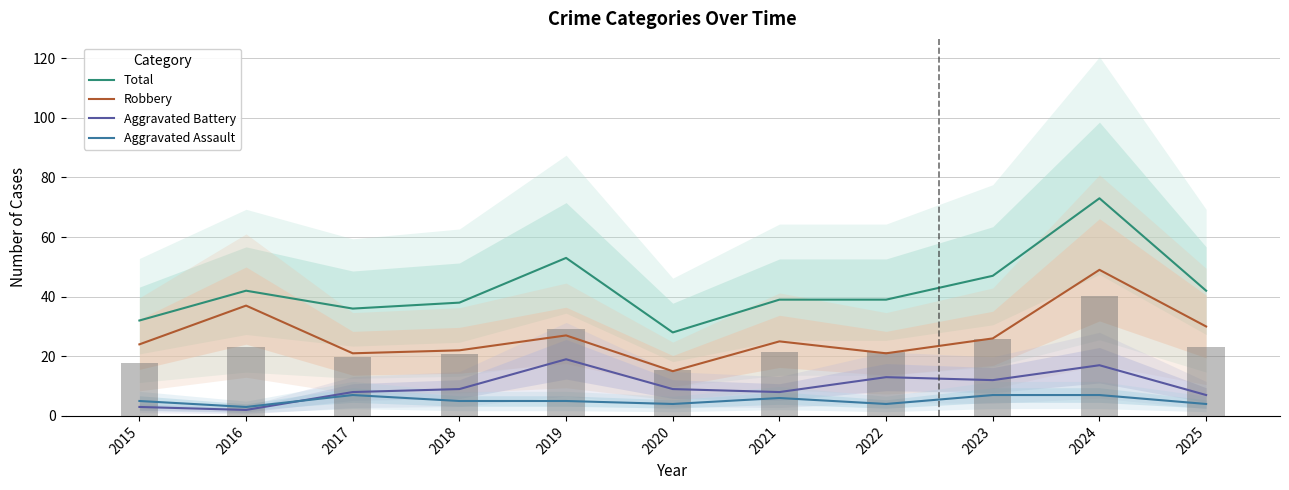

Reading left to right, list all the values displayed in this chart.

Total: 2015=32	2016=42	2017=36	2018=38	2019=53	2020=28	2021=39	2022=39	2023=47	2024=73	2025=42
Robbery: 2015=24	2016=37	2017=21	2018=22	2019=27	2020=15	2021=25	2022=21	2023=26	2024=49	2025=30
Aggravated Battery: 2015=3	2016=2	2017=8	2018=9	2019=19	2020=9	2021=8	2022=13	2023=12	2024=17	2025=7
Aggravated Assault: 2015=5	2016=3	2017=7	2018=5	2019=5	2020=4	2021=6	2022=4	2023=7	2024=7	2025=4